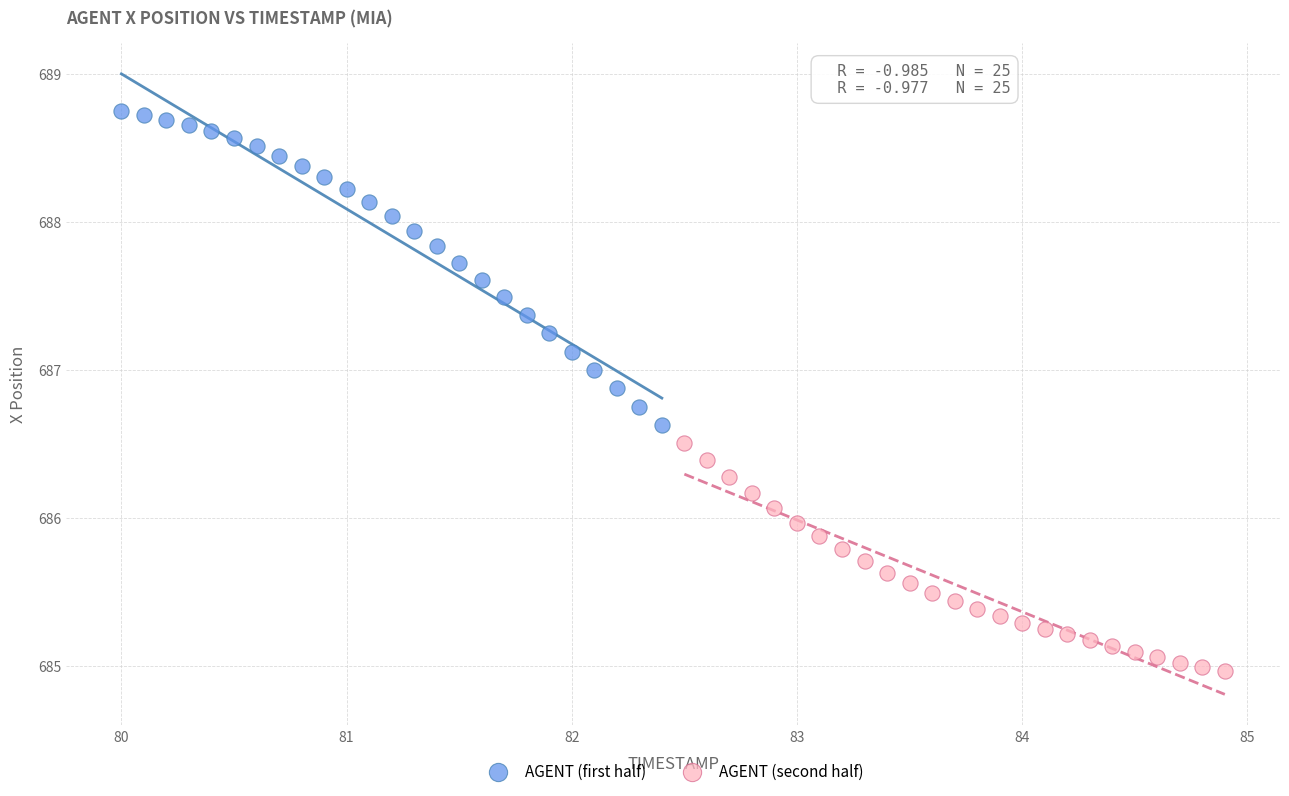

Which series has the widest spread of Y values?

AGENT (first half)